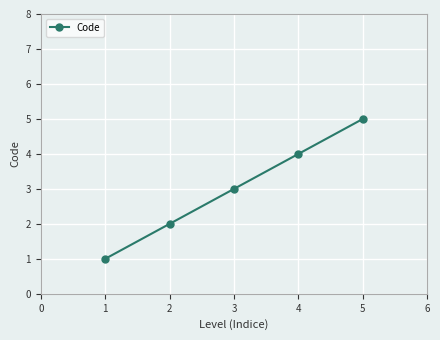

What is the change in value from 1 to 5?

+4